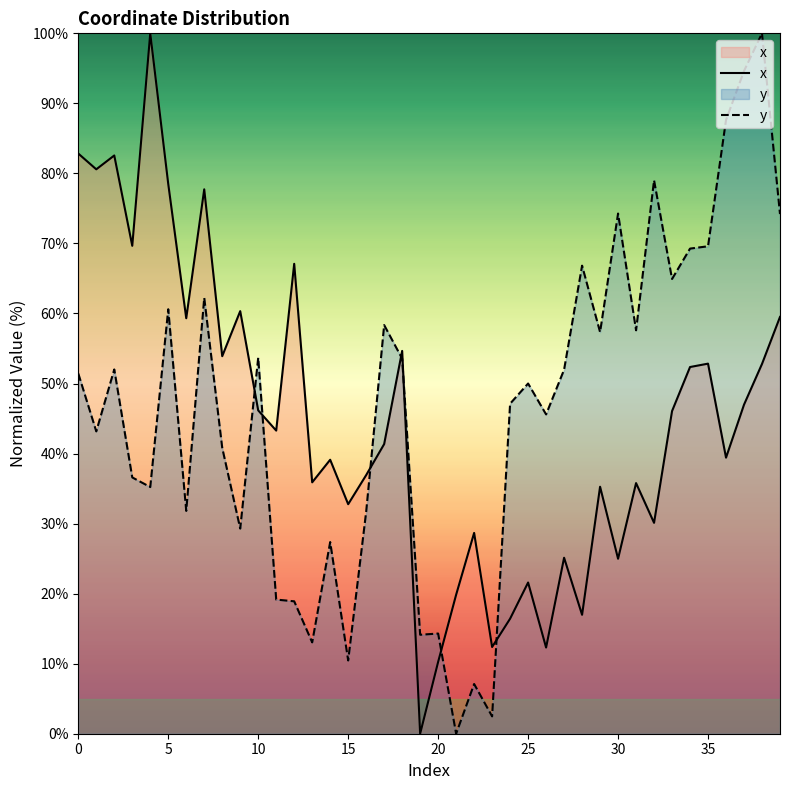

Reading left to right, extract all data points from this chart.

x: 82.8	80.6	82.6	69.7	100.0	78.5	59.3	77.7	53.9	60.3	46.2	43.3	67.1	35.9	39.1	32.8	36.9	41.4	54.7	0.0	10.3	19.8	28.7	12.4	16.4	21.6	12.3	25.1	17.0	35.3	25.0	35.8	30.1	46.1	52.4	52.8	39.4	47.0	52.8	59.5
y: 51.4	43.2	52.0	36.6	35.2	60.6	31.8	62.2	40.8	29.3	53.7	19.2	18.9	13.0	27.4	10.5	31.7	58.3	53.6	14.1	14.3	0.0	7.1	2.5	47.1	50.0	45.6	52.0	66.8	57.3	74.3	57.6	79.0	64.9	69.3	69.6	87.6	94.6	100.0	74.2